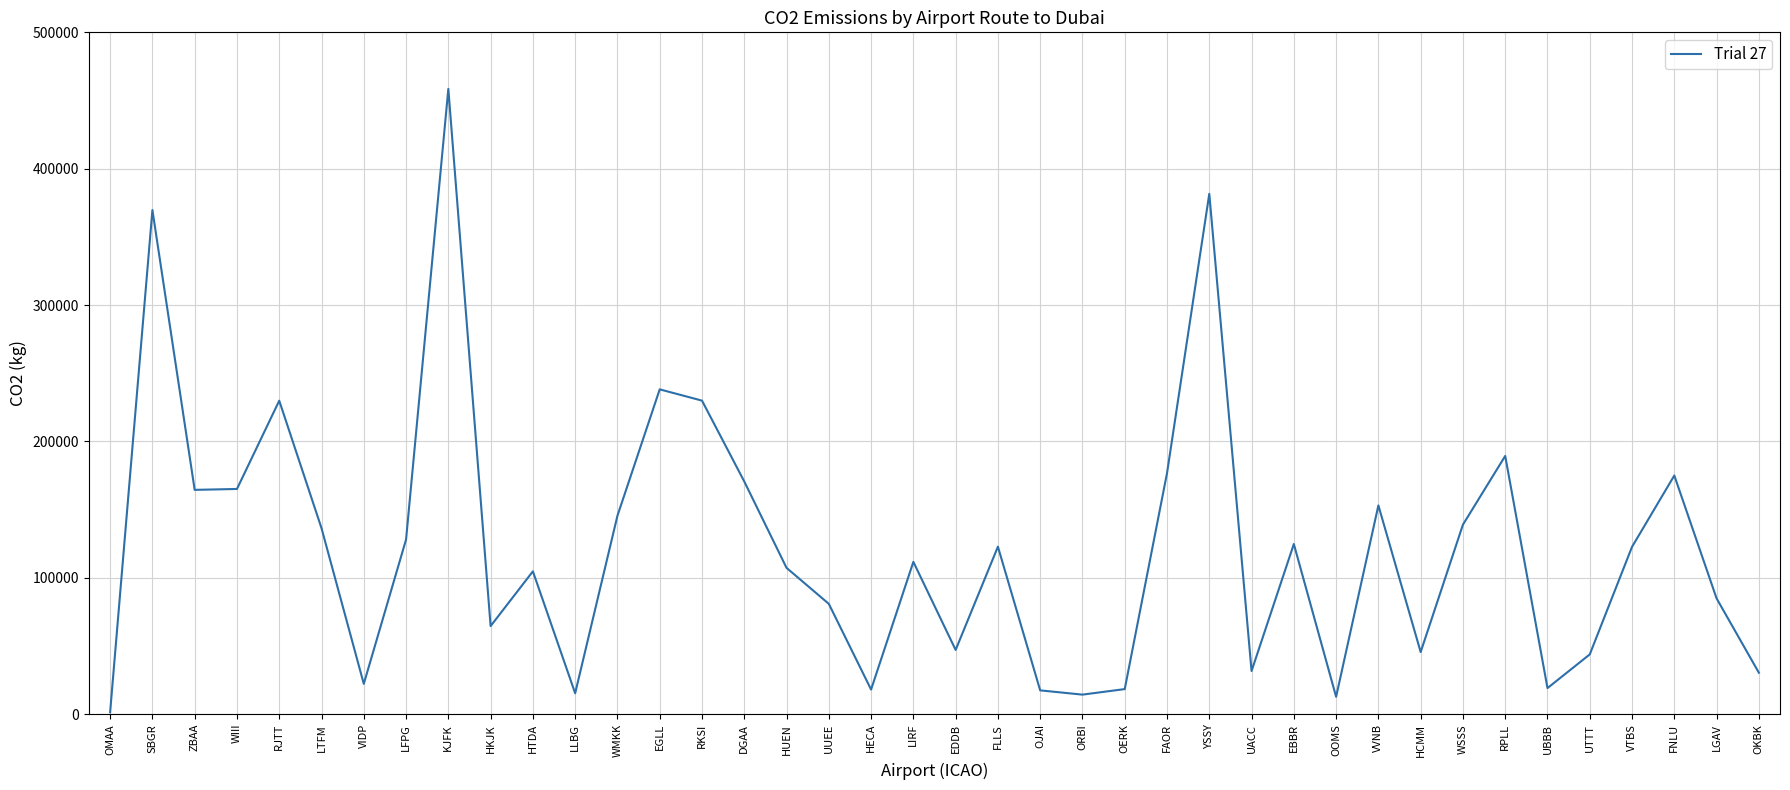

At which category does the chart reach its minimum across all series?

OMAA